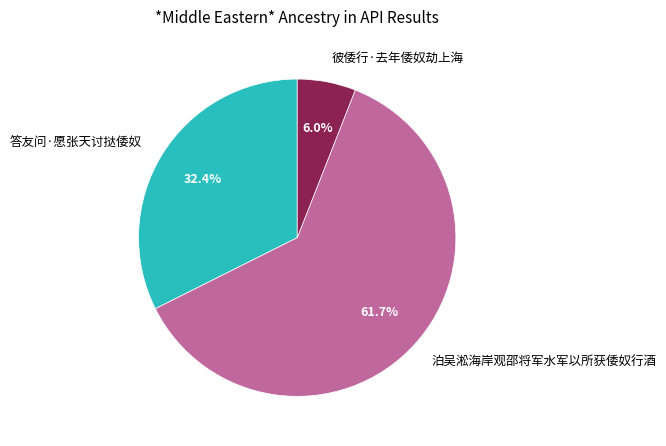

Which category accounts for the majority?

泊吴淞海岸观邵将军水军以所获倭奴行酒